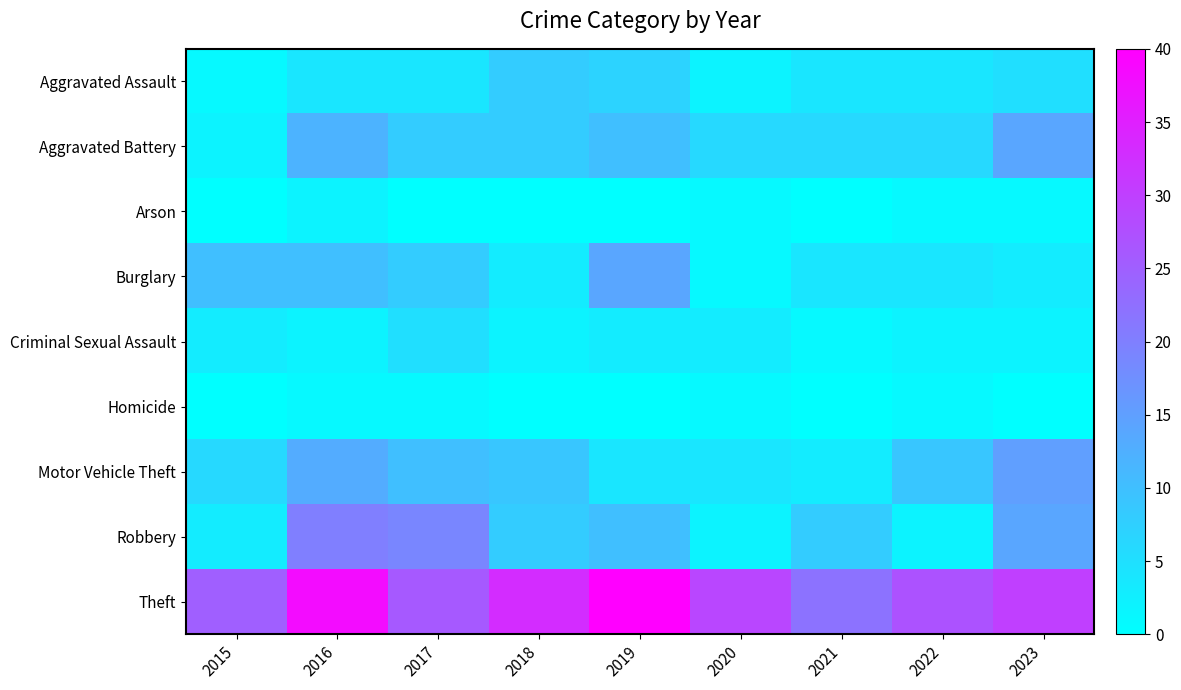

Which series changed the most between 2017 and 2018?

Robbery